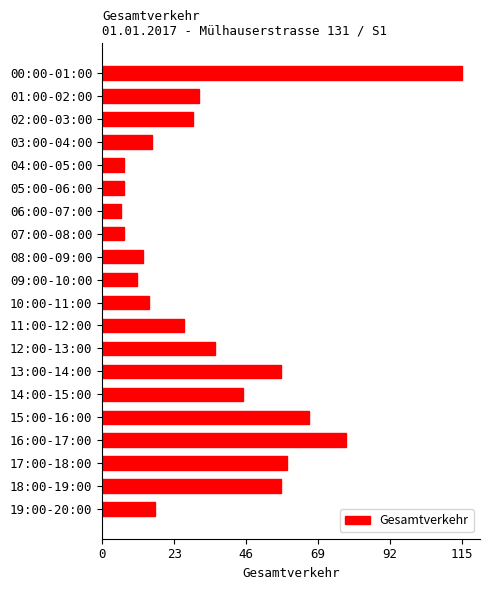

What is the value of the 20th bar from the top?

17